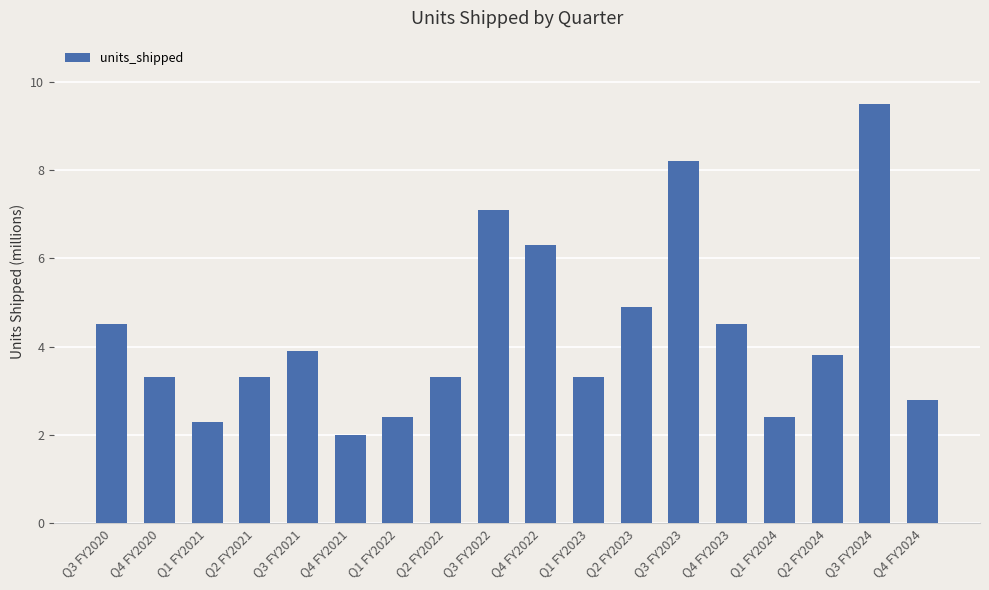

Are the bars horizontal?

No